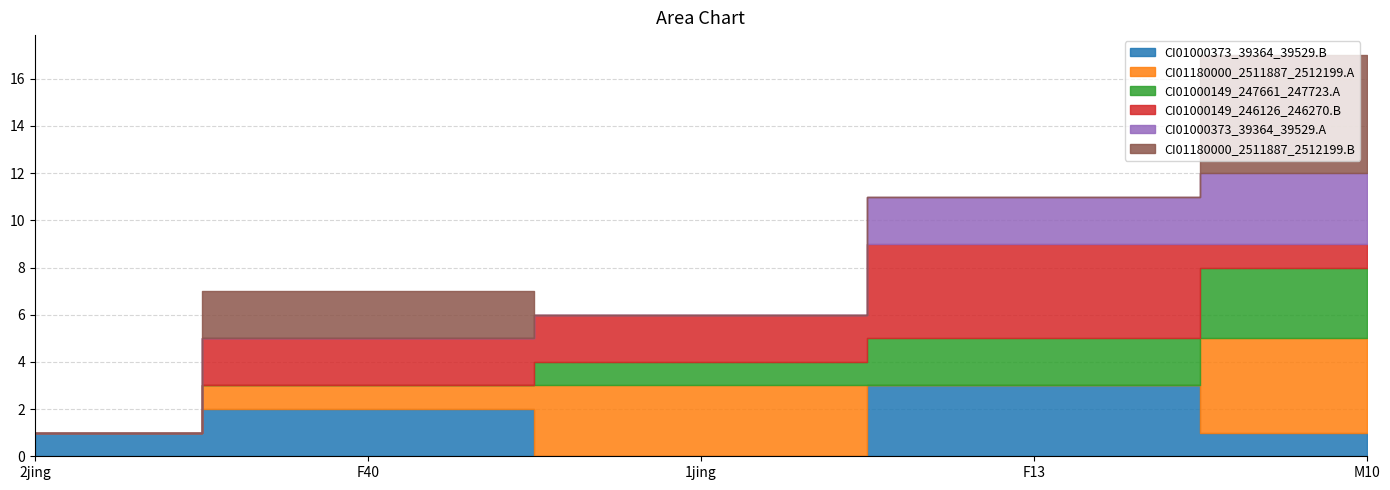

Is the value of CI01000149_246126_246270.B at 1jing greater than the value of CI01000373_39364_39529.A at F40?

Yes